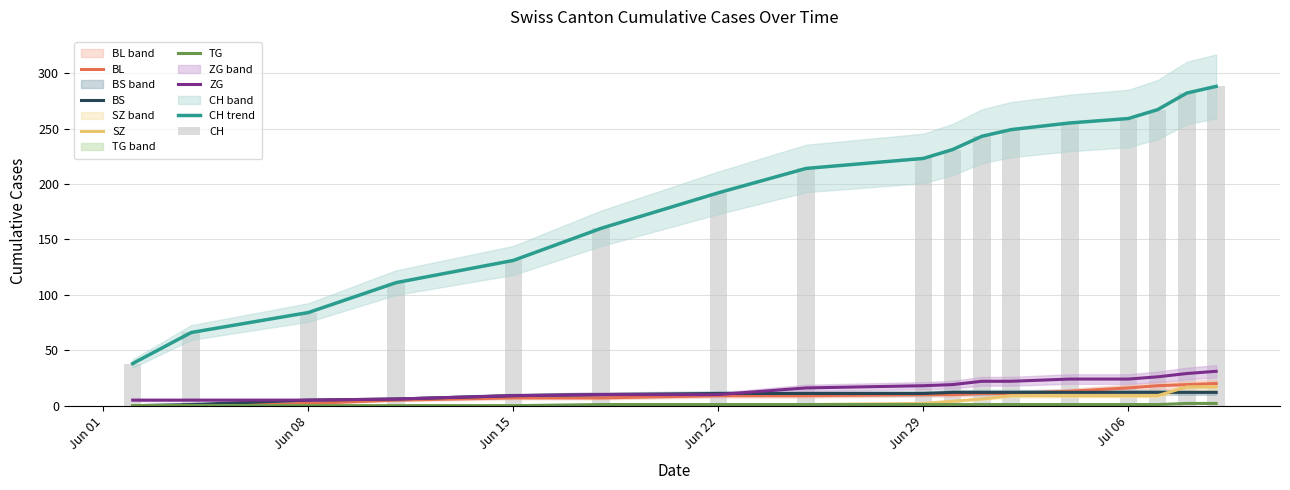

Count the number of data series in this chart.

6